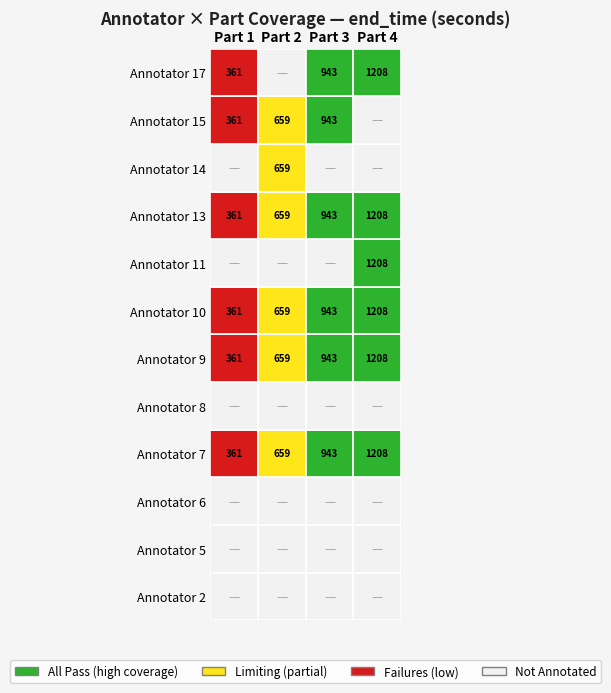

How many categories are shown in the chart?

4